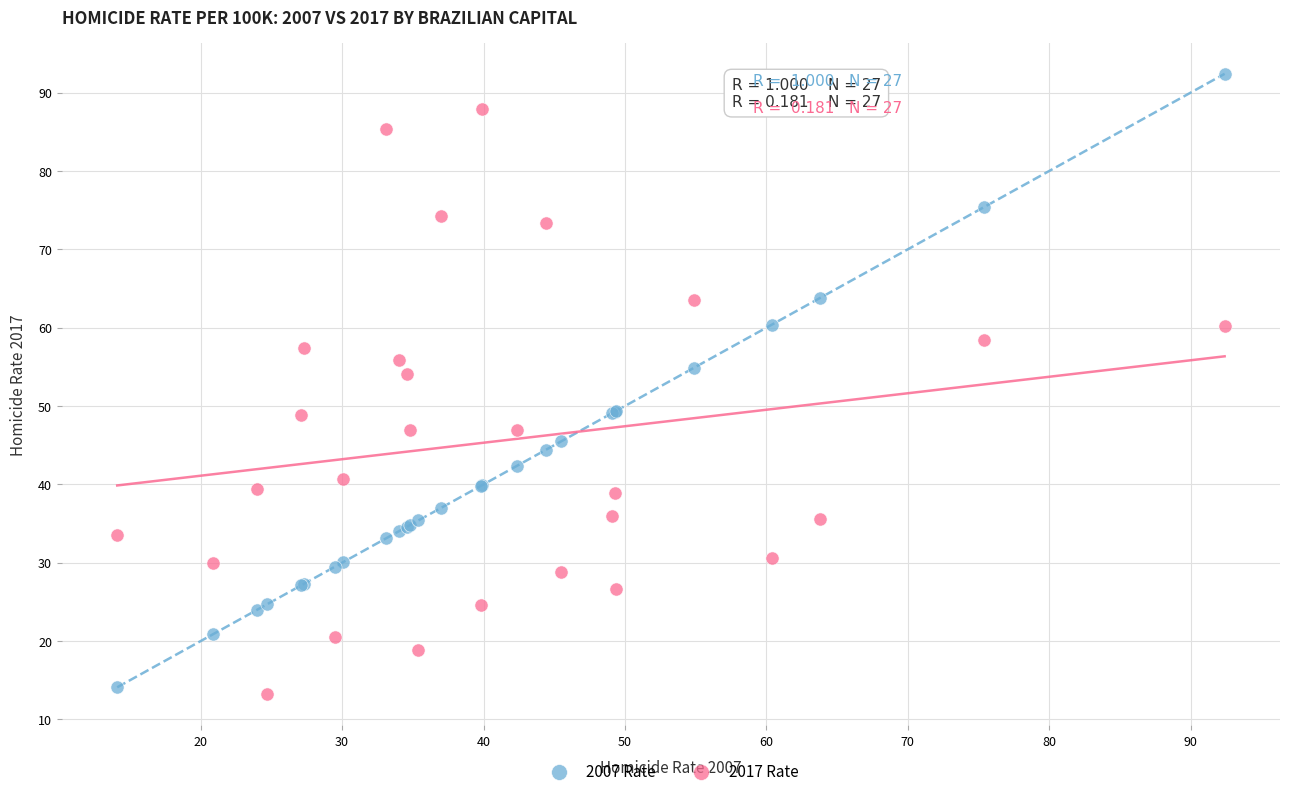

Which series reaches the minimum Y coordinate?

2017 Rate